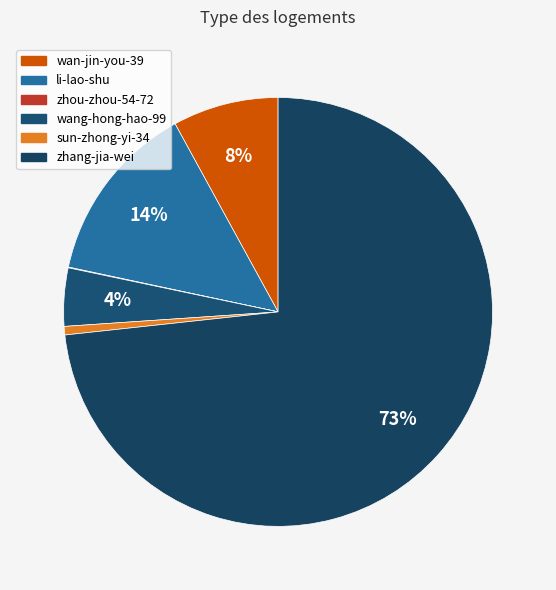

Does zhang-jia-wei account for over 50% of the chart?

Yes